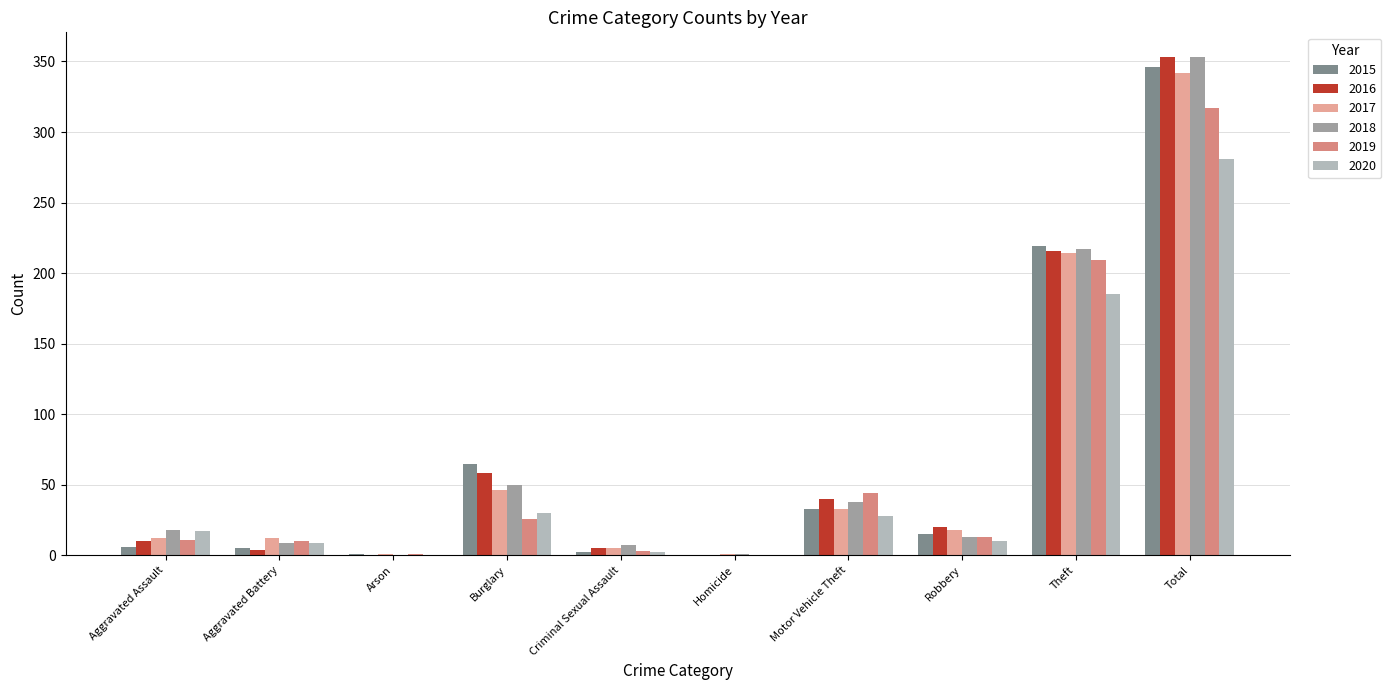

What is the sum of all 2016 values?

706